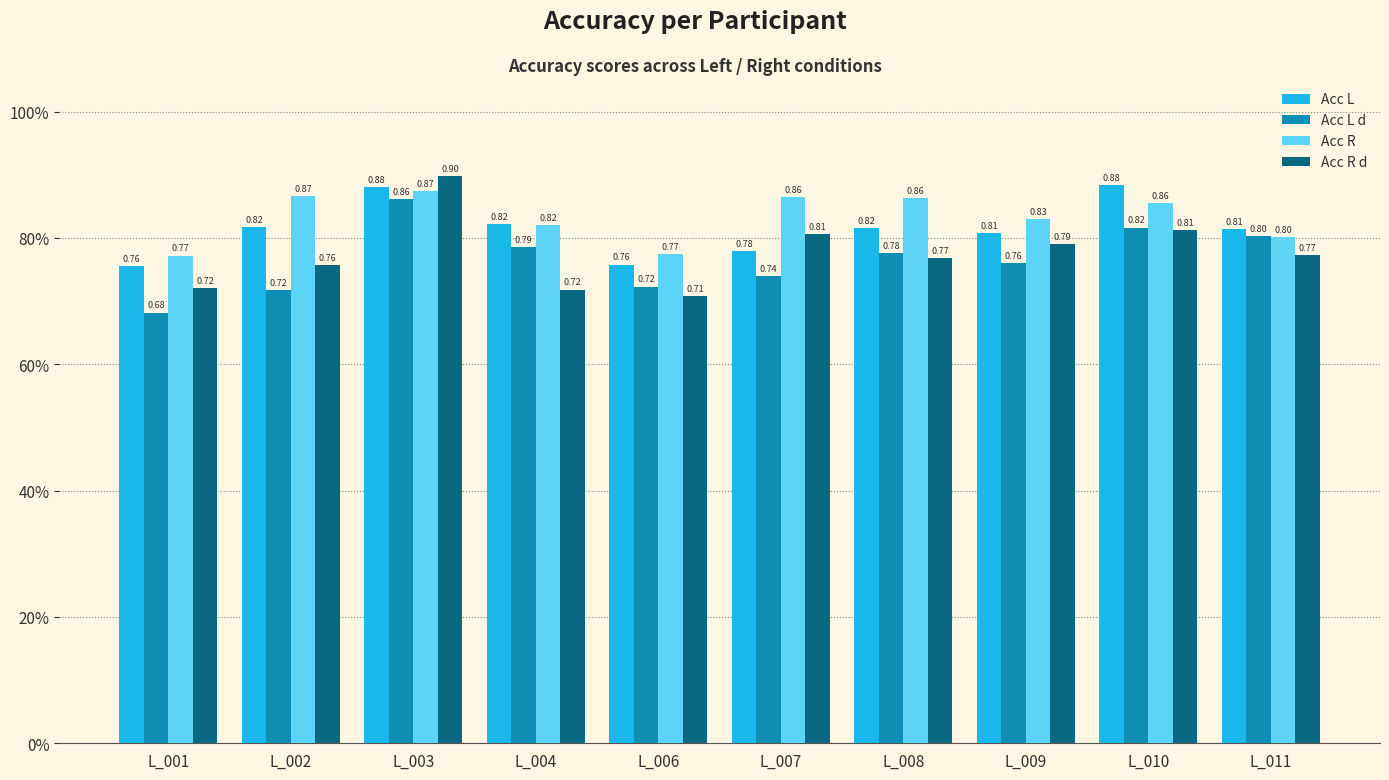

What are all the series names shown in the legend?

Acc L, Acc L d, Acc R, Acc R d